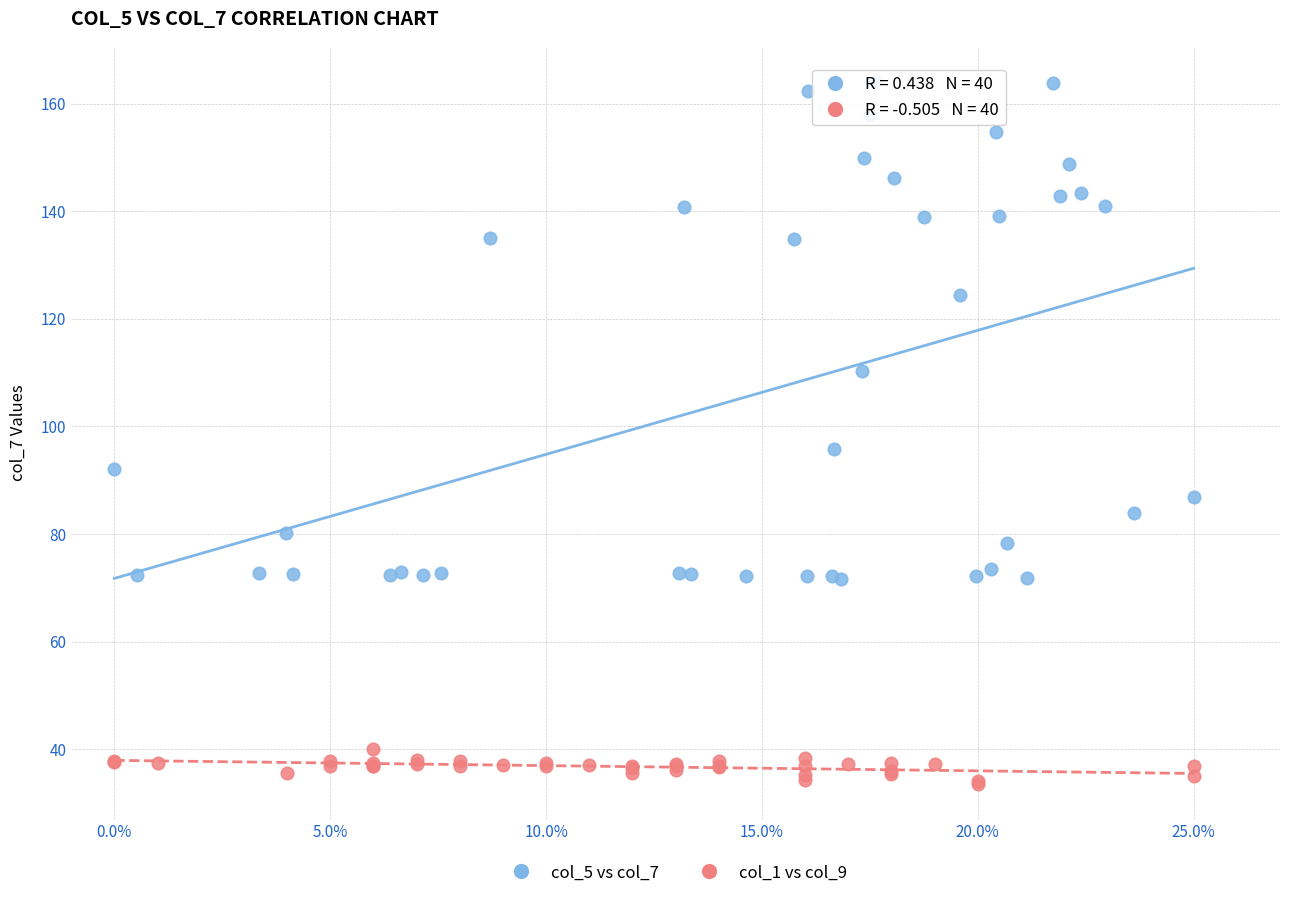

What are all the series names shown in the legend?

col_5 vs col_7, col_1 vs col_9